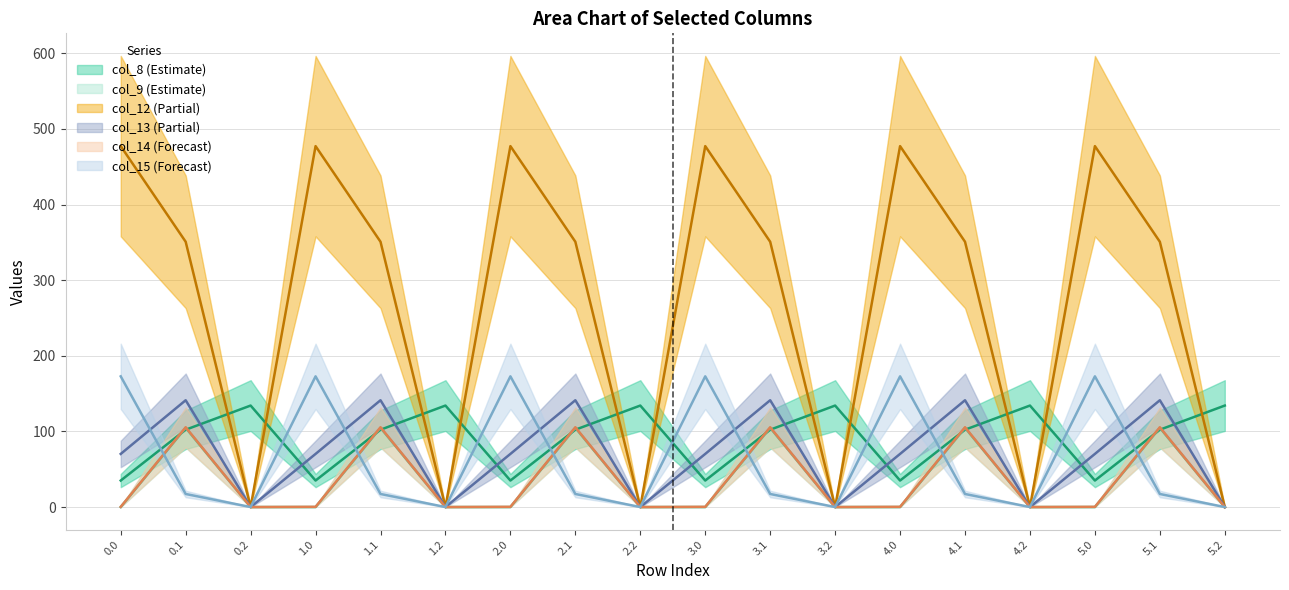

What is the approximate value of col_13 at 0.1?

141.2